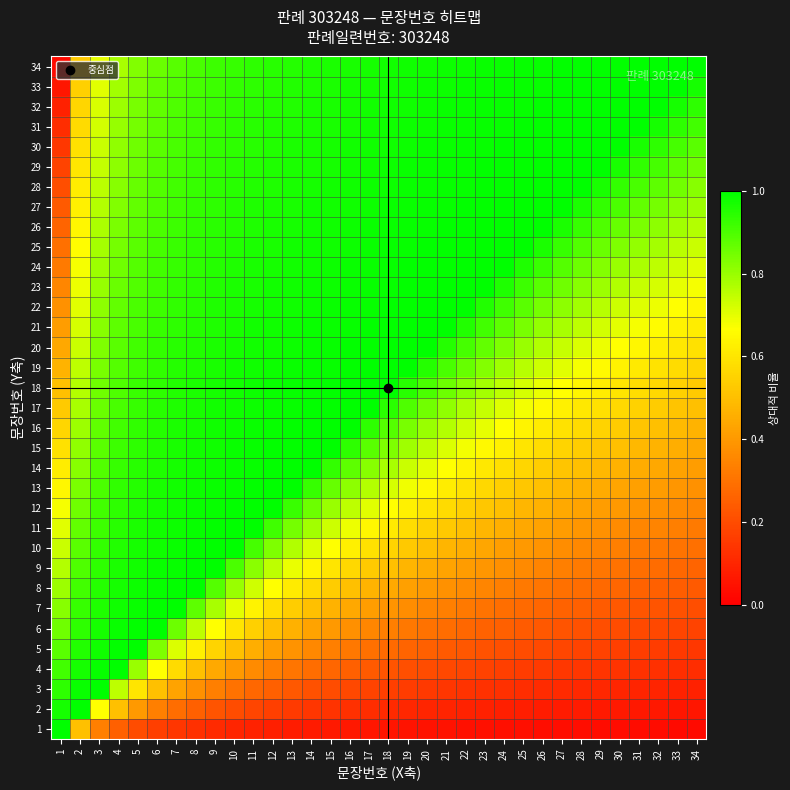

Reading right to left, extract all data points from this chart.

1: 34=0.0	33=0.0	32=0.0	31=0.0	30=0.0	29=0.0	28=0.0	27=0.0	26=0.0	25=0.0	24=0.0	23=0.0	22=0.0	21=0.0	20=0.1	19=0.1	18=0.1	17=0.1	16=0.1	15=0.1	14=0.1	13=0.1	12=0.1	11=0.1	10=0.1	9=0.1	8=0.1	7=0.1	6=0.2	5=0.2	4=0.2	3=0.3	2=0.5	1=1.0
2: 34=0.1	33=0.1	32=0.1	31=0.1	30=0.1	29=0.1	28=0.1	27=0.1	26=0.1	25=0.1	24=0.1	23=0.1	22=0.1	21=0.1	20=0.1	19=0.1	18=0.1	17=0.1	16=0.1	15=0.1	14=0.1	13=0.2	12=0.2	11=0.2	10=0.2	9=0.2	8=0.2	7=0.3	6=0.3	5=0.4	4=0.5	3=0.7	2=1.0	1=1.0
3: 34=0.1	33=0.1	32=0.1	31=0.1	30=0.1	29=0.1	28=0.1	27=0.1	26=0.1	25=0.1	24=0.1	23=0.1	22=0.1	21=0.1	20=0.1	19=0.2	18=0.2	17=0.2	16=0.2	15=0.2	14=0.2	13=0.2	12=0.2	11=0.3	10=0.3	9=0.3	8=0.4	7=0.4	6=0.5	5=0.6	4=0.8	3=1.0	2=1.0	1=0.9
4: 34=0.1	33=0.1	32=0.1	31=0.1	30=0.1	29=0.1	28=0.1	27=0.1	26=0.2	25=0.2	24=0.2	23=0.2	22=0.2	21=0.2	20=0.2	19=0.2	18=0.2	17=0.2	16=0.2	15=0.3	14=0.3	13=0.3	12=0.3	11=0.4	10=0.4	9=0.4	8=0.5	7=0.6	6=0.7	5=0.8	4=1.0	3=1.0	2=1.0	1=0.9
5: 34=0.1	33=0.2	32=0.2	31=0.2	30=0.2	29=0.2	28=0.2	27=0.2	26=0.2	25=0.2	24=0.2	23=0.2	22=0.2	21=0.2	20=0.2	19=0.3	18=0.3	17=0.3	16=0.3	15=0.3	14=0.4	13=0.4	12=0.4	11=0.5	10=0.5	9=0.6	8=0.6	7=0.7	6=0.8	5=1.0	4=1.0	3=1.0	2=1.0	1=0.9
6: 34=0.2	33=0.2	32=0.2	31=0.2	30=0.2	29=0.2	28=0.2	27=0.2	26=0.2	25=0.2	24=0.2	23=0.3	22=0.3	21=0.3	20=0.3	19=0.3	18=0.3	17=0.4	16=0.4	15=0.4	14=0.4	13=0.5	12=0.5	11=0.5	10=0.6	9=0.7	8=0.8	7=0.9	6=1.0	5=1.0	4=1.0	3=1.0	2=0.9	1=0.9
7: 34=0.2	33=0.2	32=0.2	31=0.2	30=0.2	29=0.2	28=0.2	27=0.3	26=0.3	25=0.3	24=0.3	23=0.3	22=0.3	21=0.3	20=0.3	19=0.4	18=0.4	17=0.4	16=0.4	15=0.5	14=0.5	13=0.5	12=0.6	11=0.6	10=0.7	9=0.8	8=0.9	7=1.0	6=1.0	5=1.0	4=1.0	3=1.0	2=0.9	1=0.8
8: 34=0.2	33=0.2	32=0.2	31=0.3	30=0.3	29=0.3	28=0.3	27=0.3	26=0.3	25=0.3	24=0.3	23=0.3	22=0.4	21=0.4	20=0.4	19=0.4	18=0.4	17=0.5	16=0.5	15=0.5	14=0.6	13=0.6	12=0.7	11=0.7	10=0.8	9=0.9	8=1.0	7=1.0	6=1.0	5=1.0	4=1.0	3=1.0	2=0.9	1=0.8
9: 34=0.3	33=0.3	32=0.3	31=0.3	30=0.3	29=0.3	28=0.3	27=0.3	26=0.3	25=0.4	24=0.4	23=0.4	22=0.4	21=0.4	20=0.5	19=0.5	18=0.5	17=0.5	16=0.6	15=0.6	14=0.6	13=0.7	12=0.8	11=0.8	10=0.9	9=1.0	8=1.0	7=1.0	6=1.0	5=1.0	4=1.0	3=0.9	2=0.9	1=0.8
10: 34=0.3	33=0.3	32=0.3	31=0.3	30=0.3	29=0.3	28=0.4	27=0.4	26=0.4	25=0.4	24=0.4	23=0.4	22=0.5	21=0.5	20=0.5	19=0.5	18=0.6	17=0.6	16=0.6	15=0.7	14=0.7	13=0.8	12=0.8	11=0.9	10=1.0	9=1.0	8=1.0	7=1.0	6=1.0	5=1.0	4=1.0	3=0.9	2=0.9	1=0.7
11: 34=0.3	33=0.3	32=0.3	31=0.4	30=0.4	29=0.4	28=0.4	27=0.4	26=0.4	25=0.4	24=0.5	23=0.5	22=0.5	21=0.5	20=0.6	19=0.6	18=0.6	17=0.6	16=0.7	15=0.7	14=0.8	13=0.8	12=0.9	11=1.0	10=1.0	9=1.0	8=1.0	7=1.0	6=1.0	5=1.0	4=0.9	3=0.9	2=0.9	1=0.7
12: 34=0.4	33=0.4	32=0.4	31=0.4	30=0.4	29=0.4	28=0.4	27=0.4	26=0.5	25=0.5	24=0.5	23=0.5	22=0.5	21=0.6	20=0.6	19=0.6	18=0.7	17=0.7	16=0.8	15=0.8	14=0.9	13=0.9	12=1.0	11=1.0	10=1.0	9=1.0	8=1.0	7=1.0	6=1.0	5=1.0	4=0.9	3=0.9	2=0.9	1=0.7
13: 34=0.4	33=0.4	32=0.4	31=0.4	30=0.4	29=0.4	28=0.5	27=0.5	26=0.5	25=0.5	24=0.5	23=0.6	22=0.6	21=0.6	20=0.7	19=0.7	18=0.7	17=0.8	16=0.8	15=0.9	14=0.9	13=1.0	12=1.0	11=1.0	10=1.0	9=1.0	8=1.0	7=1.0	6=1.0	5=1.0	4=0.9	3=0.9	2=0.8	1=0.6
14: 34=0.4	33=0.4	32=0.4	31=0.5	30=0.5	29=0.5	28=0.5	27=0.5	26=0.5	25=0.6	24=0.6	23=0.6	22=0.6	21=0.7	20=0.7	19=0.7	18=0.8	17=0.8	16=0.9	15=0.9	14=1.0	13=1.0	12=1.0	11=1.0	10=1.0	9=1.0	8=1.0	7=1.0	6=1.0	5=0.9	4=0.9	3=0.9	2=0.8	1=0.6
15: 34=0.4	33=0.5	32=0.5	31=0.5	30=0.5	29=0.5	28=0.5	27=0.6	26=0.6	25=0.6	24=0.6	23=0.7	22=0.7	21=0.7	20=0.8	19=0.8	18=0.8	17=0.9	16=0.9	15=1.0	14=1.0	13=1.0	12=1.0	11=1.0	10=1.0	9=1.0	8=1.0	7=1.0	6=1.0	5=0.9	4=0.9	3=0.9	2=0.8	1=0.6
16: 34=0.5	33=0.5	32=0.5	31=0.5	30=0.5	29=0.6	28=0.6	27=0.6	26=0.6	25=0.6	24=0.7	23=0.7	22=0.7	21=0.8	20=0.8	19=0.8	18=0.9	17=0.9	16=1.0	15=1.0	14=1.0	13=1.0	12=1.0	11=1.0	10=1.0	9=1.0	8=1.0	7=1.0	6=1.0	5=0.9	4=0.9	3=0.9	2=0.8	1=0.6
17: 34=0.5	33=0.5	32=0.5	31=0.5	30=0.6	29=0.6	28=0.6	27=0.6	26=0.7	25=0.7	24=0.7	23=0.7	22=0.8	21=0.8	20=0.8	19=0.9	18=0.9	17=1.0	16=1.0	15=1.0	14=1.0	13=1.0	12=1.0	11=1.0	10=1.0	9=1.0	8=1.0	7=1.0	6=0.9	5=0.9	4=0.9	3=0.9	2=0.8	1=0.5
18: 34=0.5	33=0.5	32=0.6	31=0.6	30=0.6	29=0.6	28=0.6	27=0.7	26=0.7	25=0.7	24=0.8	23=0.8	22=0.8	21=0.9	20=0.9	19=0.9	18=1.0	17=1.0	16=1.0	15=1.0	14=1.0	13=1.0	12=1.0	11=1.0	10=1.0	9=1.0	8=1.0	7=1.0	6=0.9	5=0.9	4=0.9	3=0.9	2=0.8	1=0.5
19: 34=0.6	33=0.6	32=0.6	31=0.6	30=0.6	29=0.7	28=0.7	27=0.7	26=0.7	25=0.8	24=0.8	23=0.8	22=0.9	21=0.9	20=0.9	19=1.0	18=1.0	17=1.0	16=1.0	15=1.0	14=1.0	13=1.0	12=1.0	11=1.0	10=1.0	9=1.0	8=1.0	7=0.9	6=0.9	5=0.9	4=0.9	3=0.8	2=0.8	1=0.5
20: 34=0.6	33=0.6	32=0.6	31=0.6	30=0.7	29=0.7	28=0.7	27=0.7	26=0.8	25=0.8	24=0.8	23=0.9	22=0.9	21=1.0	20=1.0	19=1.0	18=1.0	17=1.0	16=1.0	15=1.0	14=1.0	13=1.0	12=1.0	11=1.0	10=1.0	9=1.0	8=1.0	7=0.9	6=0.9	5=0.9	4=0.9	3=0.8	2=0.7	1=0.4
21: 34=0.6	33=0.6	32=0.7	31=0.7	30=0.7	29=0.7	28=0.8	27=0.8	26=0.8	25=0.8	24=0.9	23=0.9	22=1.0	21=1.0	20=1.0	19=1.0	18=1.0	17=1.0	16=1.0	15=1.0	14=1.0	13=1.0	12=1.0	11=1.0	10=1.0	9=1.0	8=1.0	7=0.9	6=0.9	5=0.9	4=0.9	3=0.8	2=0.7	1=0.4
22: 34=0.6	33=0.7	32=0.7	31=0.7	30=0.7	29=0.8	28=0.8	27=0.8	26=0.8	25=0.9	24=0.9	23=1.0	22=1.0	21=1.0	20=1.0	19=1.0	18=1.0	17=1.0	16=1.0	15=1.0	14=1.0	13=1.0	12=1.0	11=1.0	10=1.0	9=1.0	8=0.9	7=0.9	6=0.9	5=0.9	4=0.9	3=0.8	2=0.7	1=0.4
23: 34=0.7	33=0.7	32=0.7	31=0.7	30=0.8	29=0.8	28=0.8	27=0.9	26=0.9	25=0.9	24=1.0	23=1.0	22=1.0	21=1.0	20=1.0	19=1.0	18=1.0	17=1.0	16=1.0	15=1.0	14=1.0	13=1.0	12=1.0	11=1.0	10=1.0	9=1.0	8=0.9	7=0.9	6=0.9	5=0.9	4=0.9	3=0.8	2=0.7	1=0.4
24: 34=0.7	33=0.7	32=0.8	31=0.8	30=0.8	29=0.8	28=0.9	27=0.9	26=0.9	25=1.0	24=1.0	23=1.0	22=1.0	21=1.0	20=1.0	19=1.0	18=1.0	17=1.0	16=1.0	15=1.0	14=1.0	13=1.0	12=1.0	11=1.0	10=1.0	9=1.0	8=0.9	7=0.9	6=0.9	5=0.9	4=0.9	3=0.8	2=0.7	1=0.3
25: 34=0.7	33=0.8	32=0.8	31=0.8	30=0.8	29=0.9	28=0.9	27=0.9	26=1.0	25=1.0	24=1.0	23=1.0	22=1.0	21=1.0	20=1.0	19=1.0	18=1.0	17=1.0	16=1.0	15=1.0	14=1.0	13=1.0	12=1.0	11=1.0	10=1.0	9=0.9	8=0.9	7=0.9	6=0.9	5=0.9	4=0.8	3=0.8	2=0.7	1=0.3
26: 34=0.8	33=0.8	32=0.8	31=0.8	30=0.9	29=0.9	28=0.9	27=1.0	26=1.0	25=1.0	24=1.0	23=1.0	22=1.0	21=1.0	20=1.0	19=1.0	18=1.0	17=1.0	16=1.0	15=1.0	14=1.0	13=1.0	12=1.0	11=1.0	10=1.0	9=0.9	8=0.9	7=0.9	6=0.9	5=0.9	4=0.8	3=0.8	2=0.6	1=0.3
27: 34=0.8	33=0.8	32=0.8	31=0.9	30=0.9	29=0.9	28=1.0	27=1.0	26=1.0	25=1.0	24=1.0	23=1.0	22=1.0	21=1.0	20=1.0	19=1.0	18=1.0	17=1.0	16=1.0	15=1.0	14=1.0	13=1.0	12=1.0	11=1.0	10=0.9	9=0.9	8=0.9	7=0.9	6=0.9	5=0.9	4=0.8	3=0.8	2=0.6	1=0.2
28: 34=0.8	33=0.8	32=0.9	31=0.9	30=0.9	29=1.0	28=1.0	27=1.0	26=1.0	25=1.0	24=1.0	23=1.0	22=1.0	21=1.0	20=1.0	19=1.0	18=1.0	17=1.0	16=1.0	15=1.0	14=1.0	13=1.0	12=1.0	11=1.0	10=0.9	9=0.9	8=0.9	7=0.9	6=0.9	5=0.9	4=0.8	3=0.8	2=0.6	1=0.2
29: 34=0.9	33=0.9	32=0.9	31=0.9	30=1.0	29=1.0	28=1.0	27=1.0	26=1.0	25=1.0	24=1.0	23=1.0	22=1.0	21=1.0	20=1.0	19=1.0	18=1.0	17=1.0	16=1.0	15=1.0	14=1.0	13=1.0	12=1.0	11=1.0	10=0.9	9=0.9	8=0.9	7=0.9	6=0.9	5=0.9	4=0.8	3=0.7	2=0.6	1=0.2
30: 34=0.9	33=0.9	32=0.9	31=1.0	30=1.0	29=1.0	28=1.0	27=1.0	26=1.0	25=1.0	24=1.0	23=1.0	22=1.0	21=1.0	20=1.0	19=1.0	18=1.0	17=1.0	16=1.0	15=1.0	14=1.0	13=1.0	12=1.0	11=0.9	10=0.9	9=0.9	8=0.9	7=0.9	6=0.9	5=0.9	4=0.8	3=0.7	2=0.6	1=0.1
31: 34=0.9	33=0.9	32=1.0	31=1.0	30=1.0	29=1.0	28=1.0	27=1.0	26=1.0	25=1.0	24=1.0	23=1.0	22=1.0	21=1.0	20=1.0	19=1.0	18=1.0	17=1.0	16=1.0	15=1.0	14=1.0	13=1.0	12=1.0	11=0.9	10=0.9	9=0.9	8=0.9	7=0.9	6=0.9	5=0.8	4=0.8	3=0.7	2=0.6	1=0.1
32: 34=0.9	33=1.0	32=1.0	31=1.0	30=1.0	29=1.0	28=1.0	27=1.0	26=1.0	25=1.0	24=1.0	23=1.0	22=1.0	21=1.0	20=1.0	19=1.0	18=1.0	17=1.0	16=1.0	15=1.0	14=1.0	13=1.0	12=1.0	11=0.9	10=0.9	9=0.9	8=0.9	7=0.9	6=0.9	5=0.8	4=0.8	3=0.7	2=0.6	1=0.1
33: 34=1.0	33=1.0	32=1.0	31=1.0	30=1.0	29=1.0	28=1.0	27=1.0	26=1.0	25=1.0	24=1.0	23=1.0	22=1.0	21=1.0	20=1.0	19=1.0	18=1.0	17=1.0	16=1.0	15=1.0	14=1.0	13=1.0	12=0.9	11=0.9	10=0.9	9=0.9	8=0.9	7=0.9	6=0.9	5=0.8	4=0.8	3=0.7	2=0.5	1=0.1
34: 34=1.0	33=1.0	32=1.0	31=1.0	30=1.0	29=1.0	28=1.0	27=1.0	26=1.0	25=1.0	24=1.0	23=1.0	22=1.0	21=1.0	20=1.0	19=1.0	18=1.0	17=1.0	16=1.0	15=1.0	14=1.0	13=1.0	12=0.9	11=0.9	10=0.9	9=0.9	8=0.9	7=0.9	6=0.9	5=0.8	4=0.8	3=0.7	2=0.5	1=0.0